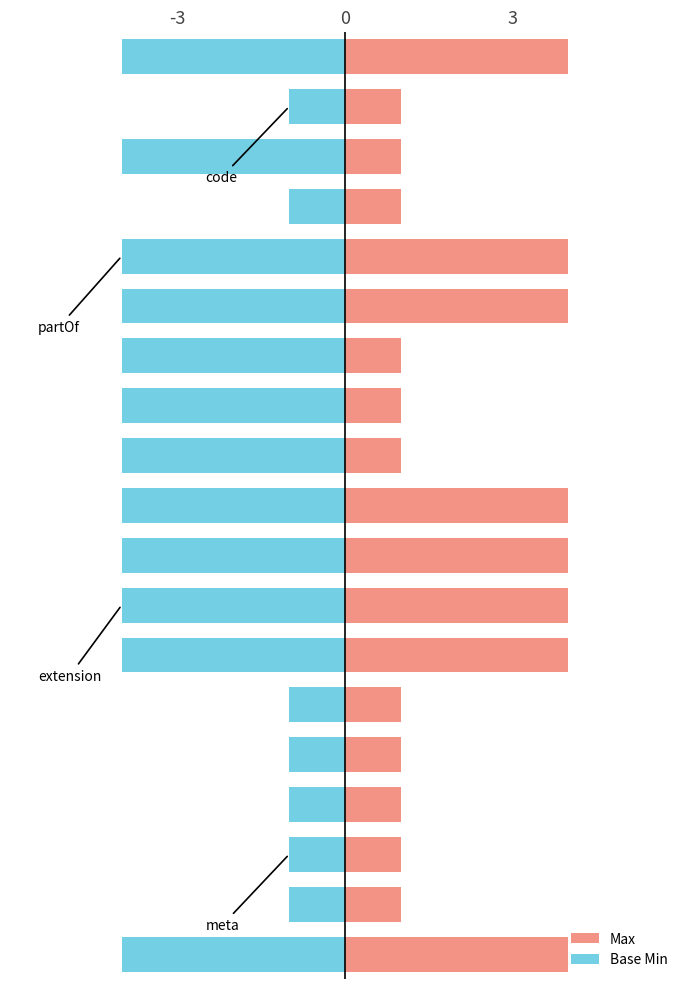

What is the spread (max minus min) of values at -3?

8